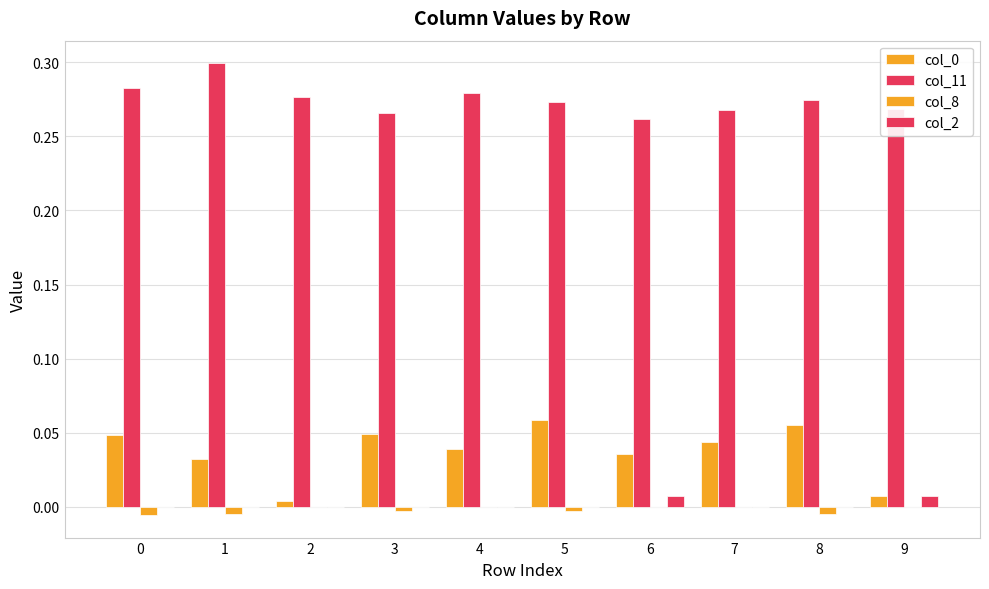

How many data points does each series have?

10